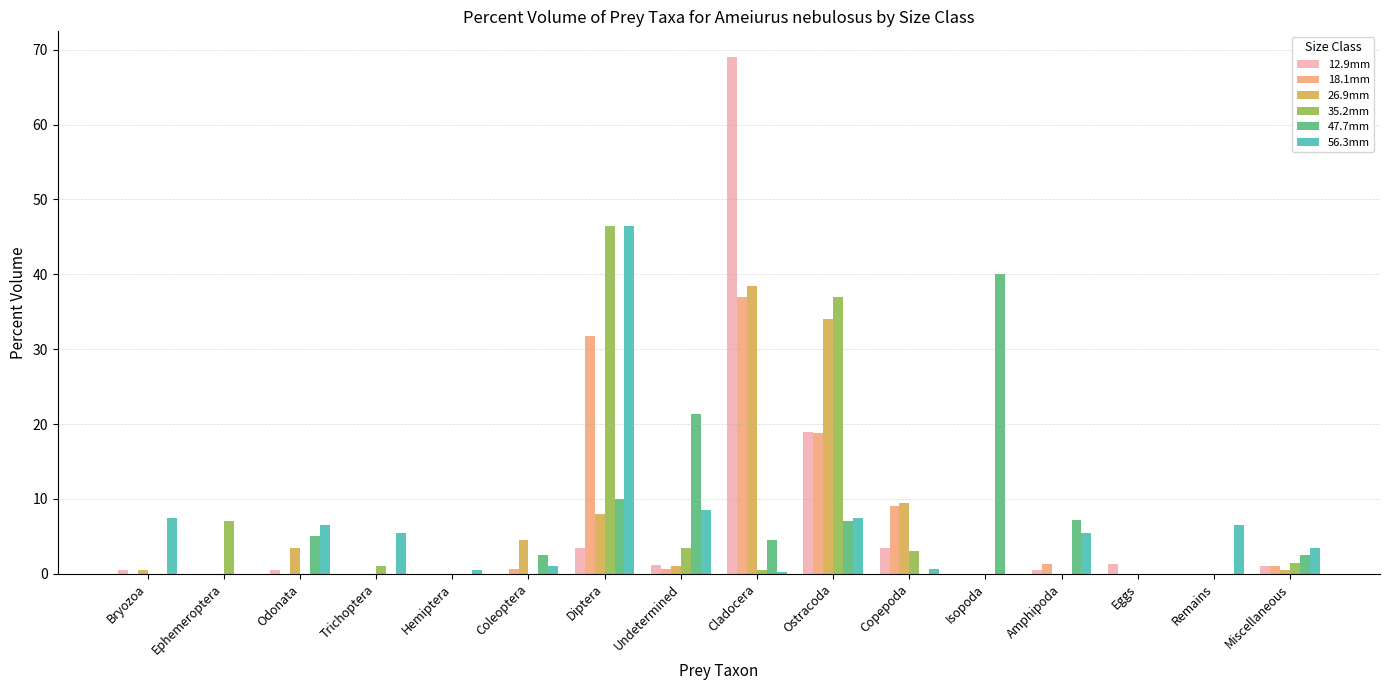

Is it true that 26.9mm equals 3.5 at Odonata?

True